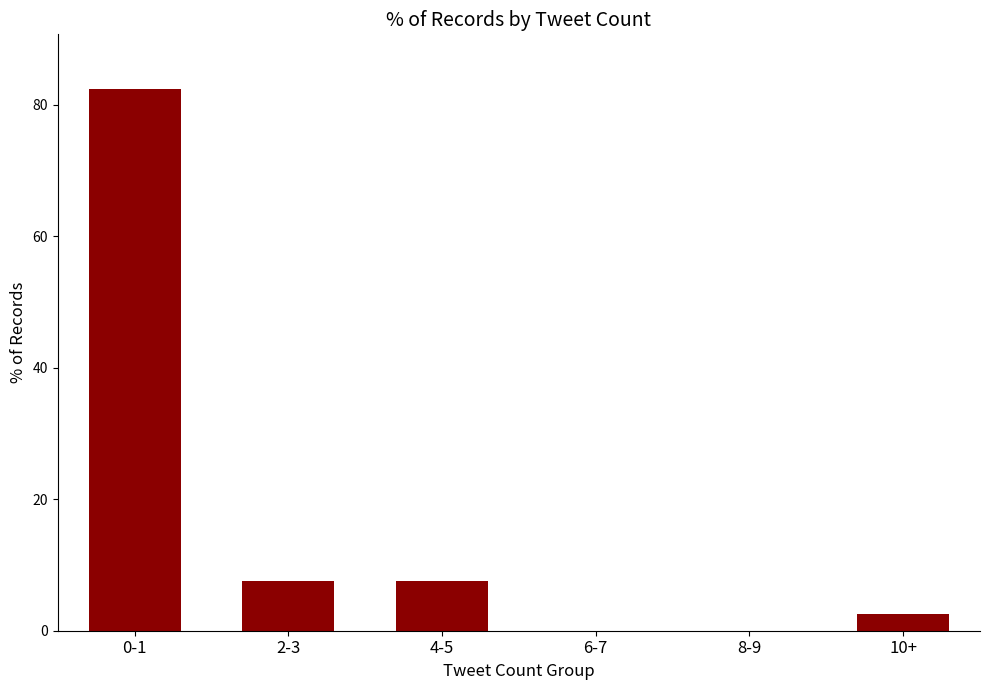

How many distinct data groups are displayed?

1